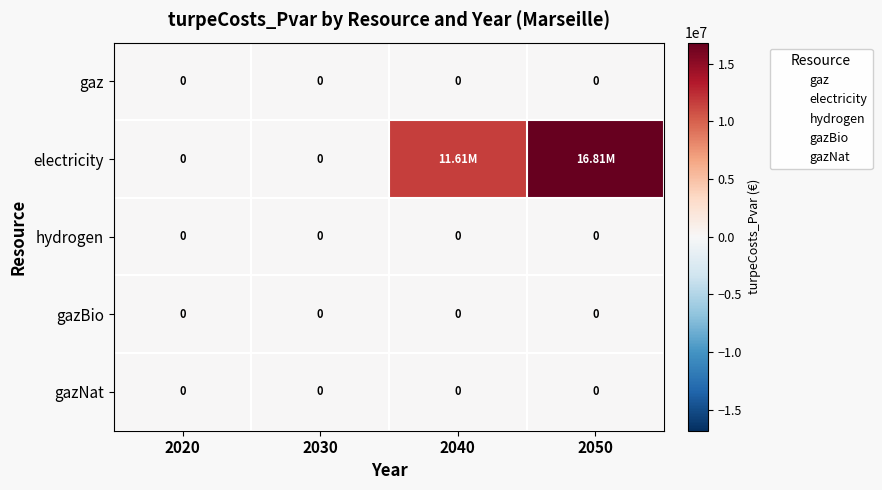

Is the value of gaz at 2040 greater than the value of gazNat at 2040?

No